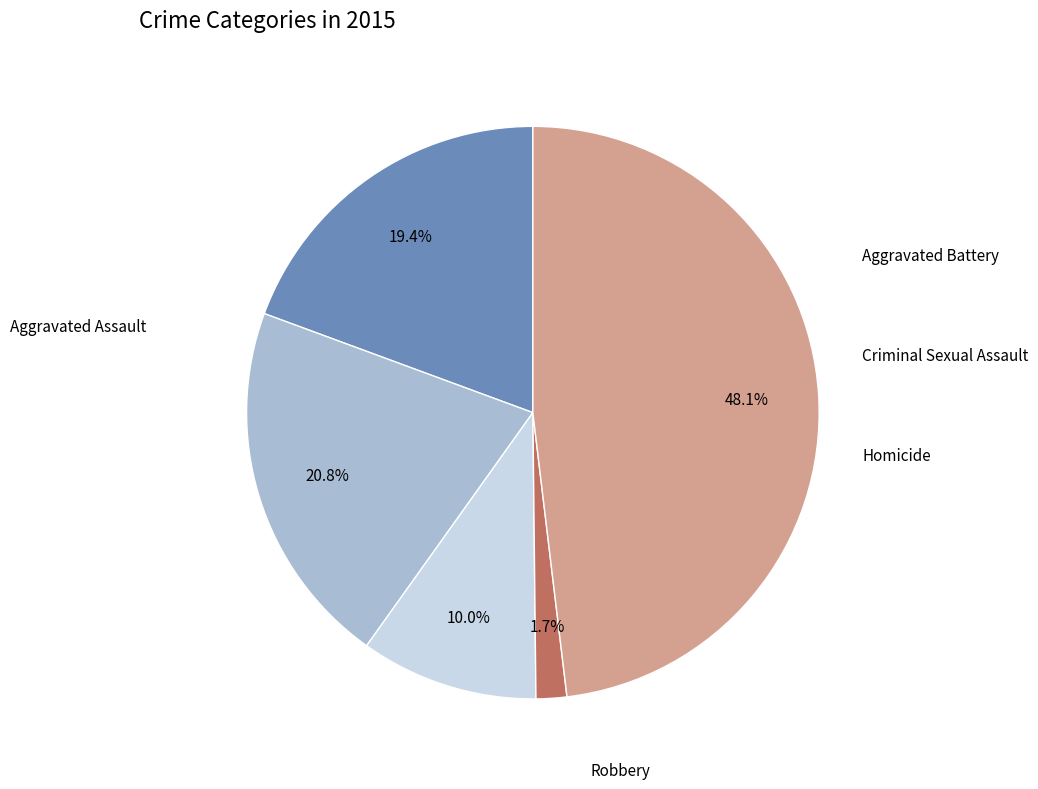

Is there any slice that represents more than half of the pie?

No